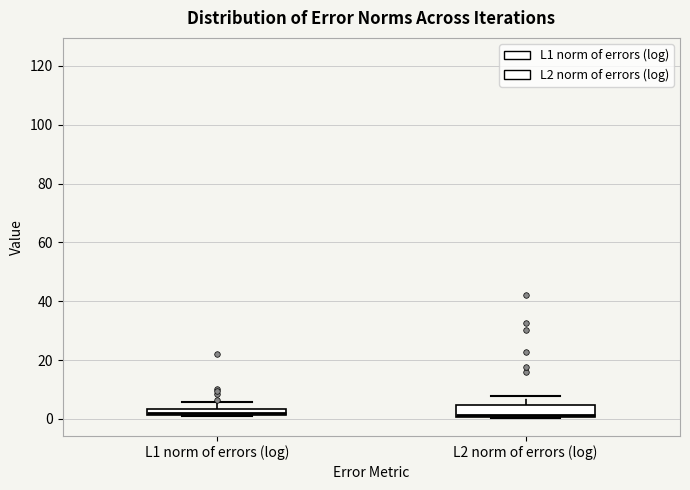

Where is the lower edge of the box for L1 norm of errors (log) on the y-axis? The values are not printed on the chart, so give them approximately, as read against the axis.

2